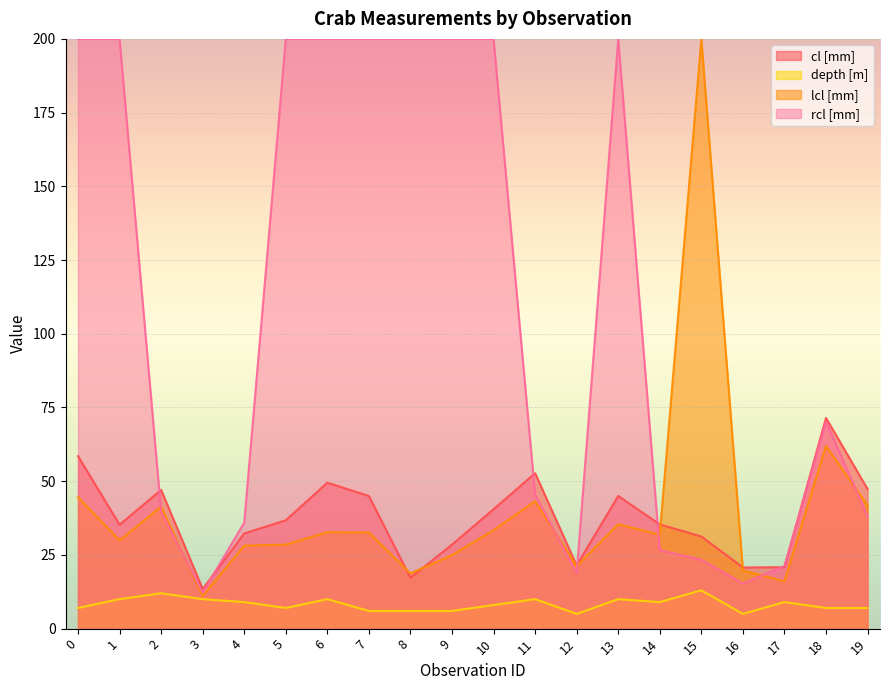

What are all the series names shown in the legend?

cl [mm], depth [m], lcl [mm], rcl [mm]